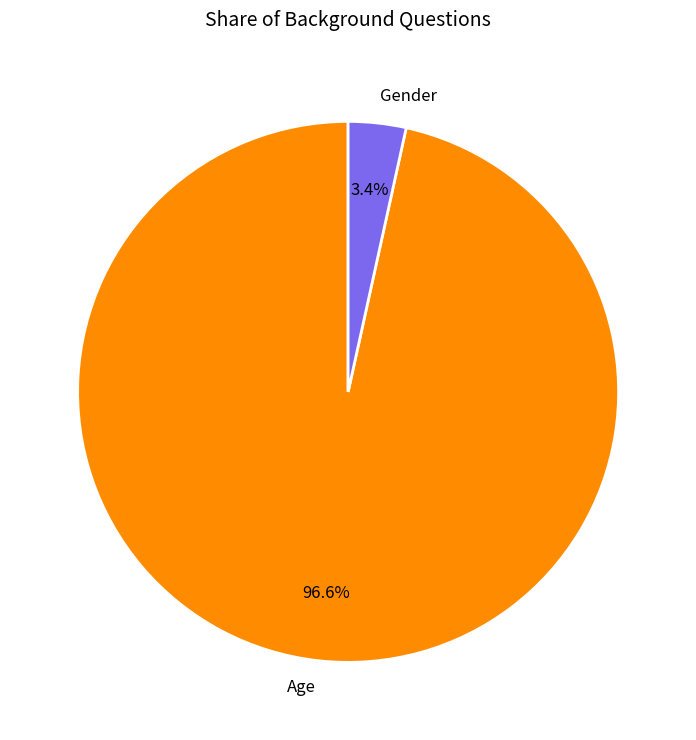

True or false: Age accounts for 97% of the total.

True